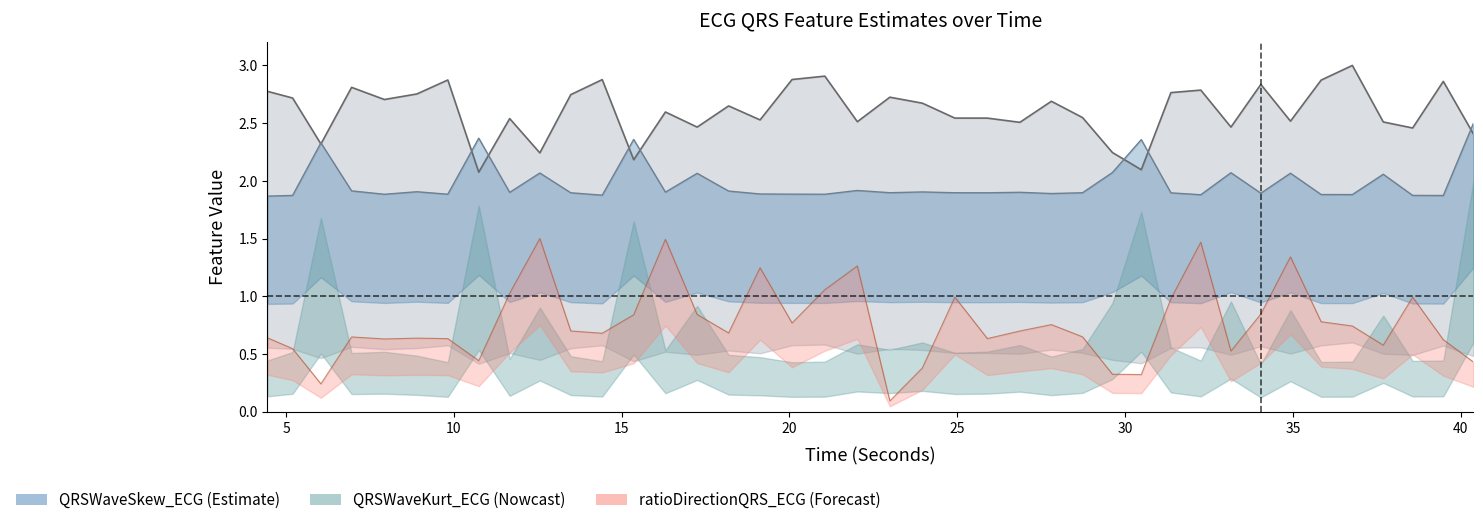

What is the maximum value for ratioDirectionQRS_ECG?

1.5